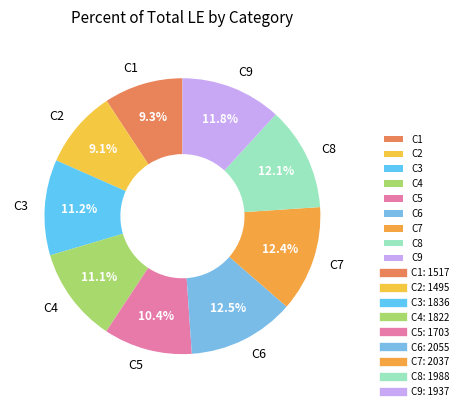

What percentage is the C4 slice, to the nearest percent?

11%